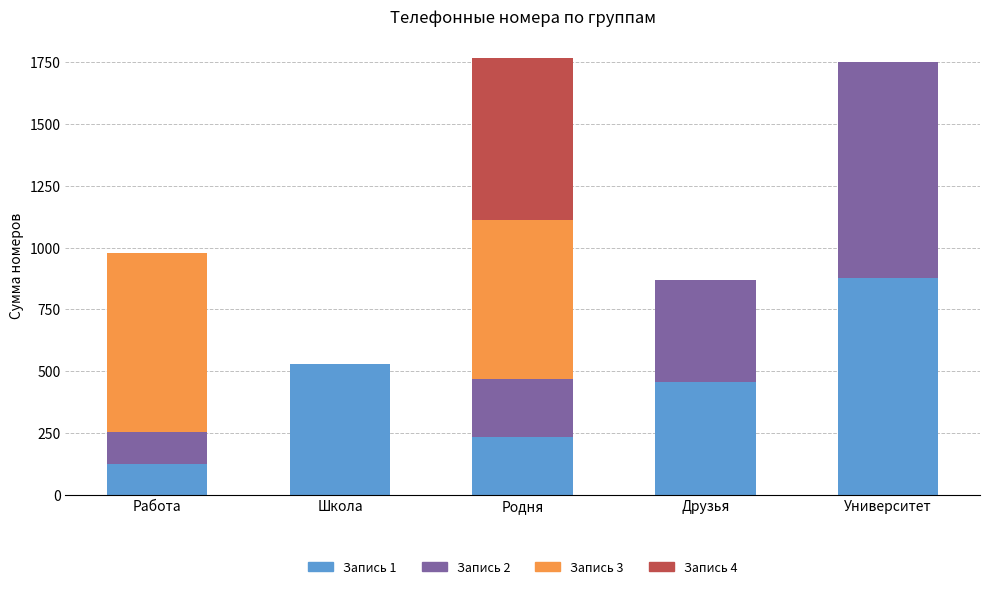

What is the total value across all series at Школа?

527